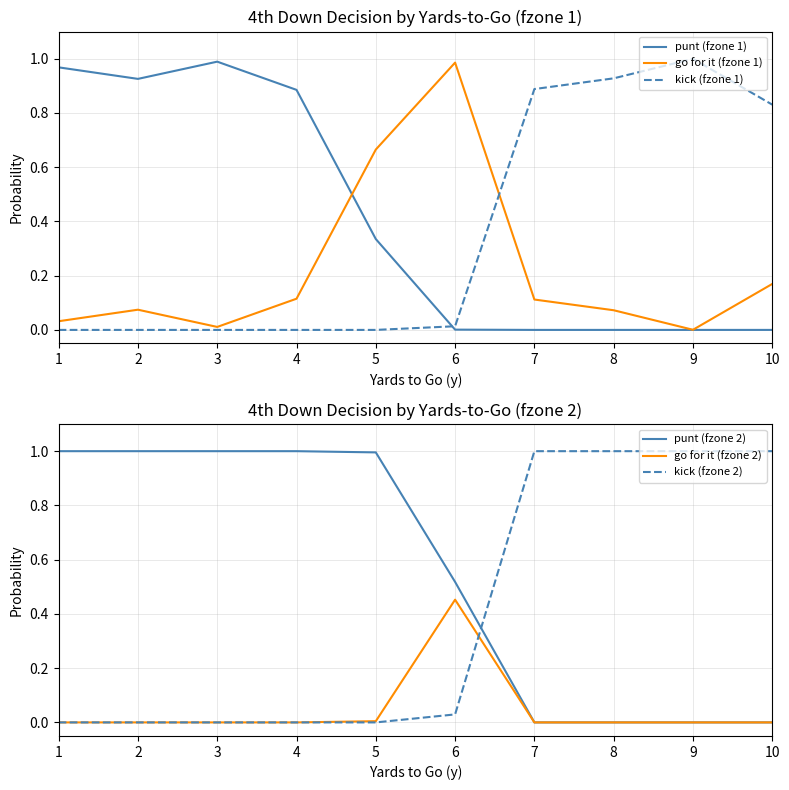

Reading left to right, list all the values displayed in this chart.

punt (fzone 1): 1.0	0.9	1.0	0.9	0.3	0.0	0.0	0.0	0.0	0.0
go for it (fzone 1): 0.0	0.1	0.0	0.1	0.7	1.0	0.1	0.1	0.0	0.2
kick (fzone 1): 0.0	0.0	0.0	0.0	0.0	0.0	0.9	0.9	1.0	0.8
punt (fzone 2): 1.0	1.0	1.0	1.0	1.0	0.5	0.0	0.0	0.0	0.0
go for it (fzone 2): 0.0	0.0	0.0	0.0	0.0	0.5	0.0	0.0	0.0	0.0
kick (fzone 2): 0.0	0.0	0.0	0.0	0.0	0.0	1.0	1.0	1.0	1.0